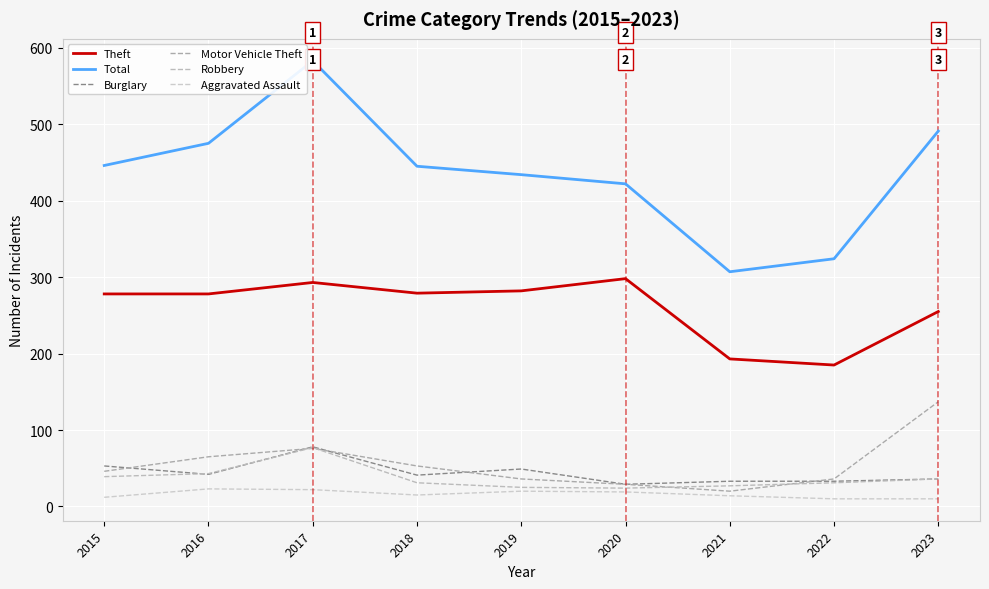

Rank the series at 2021 from highest to lowest value.

Total, Theft, Burglary, Robbery, Motor Vehicle Theft, Aggravated Assault